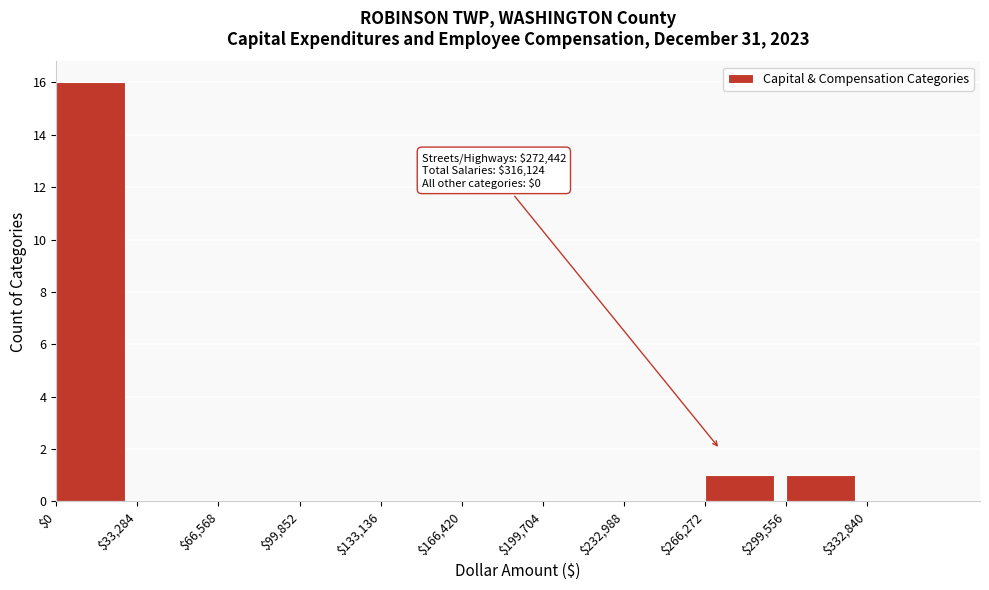

Which range on the x-axis has the tallest bar?

0 to 35000